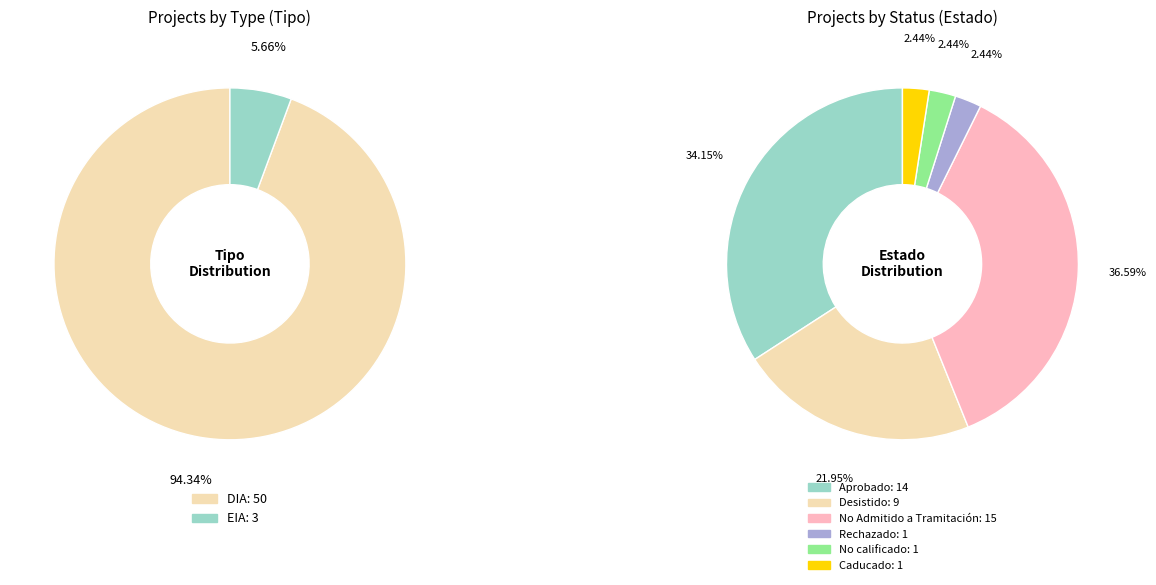

What is the ratio of the value at EIA to the value at DIA?

0.1